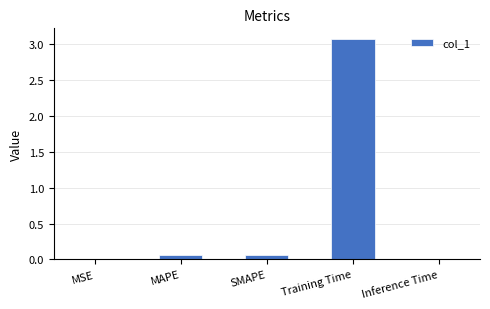

What is the sum of all values?

3.2